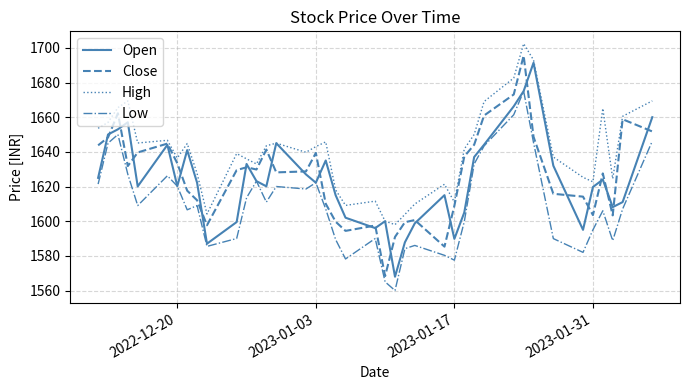

True or false: High and Close intersect in this chart.

False